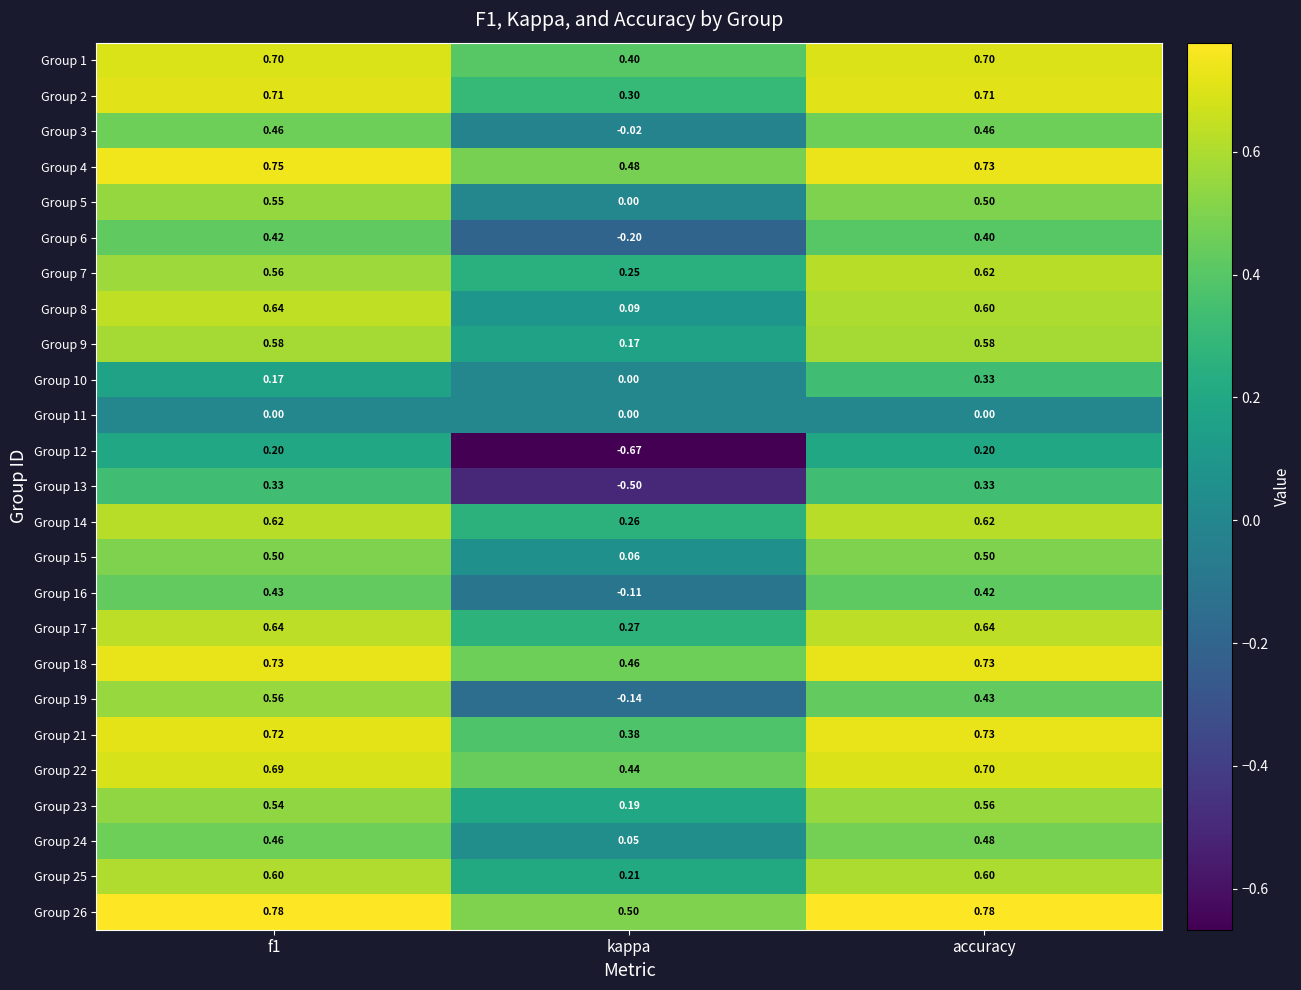

Is the value of Group 12 at kappa greater than the value of Group 22 at accuracy?

No